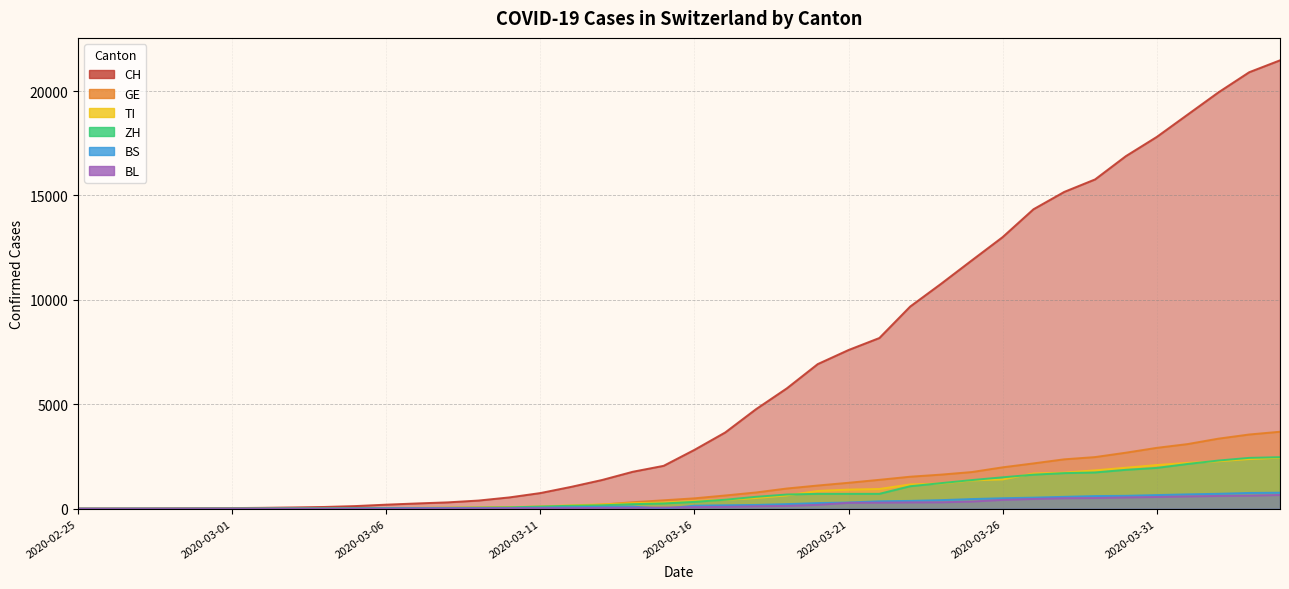

How many data points does each series have?

40